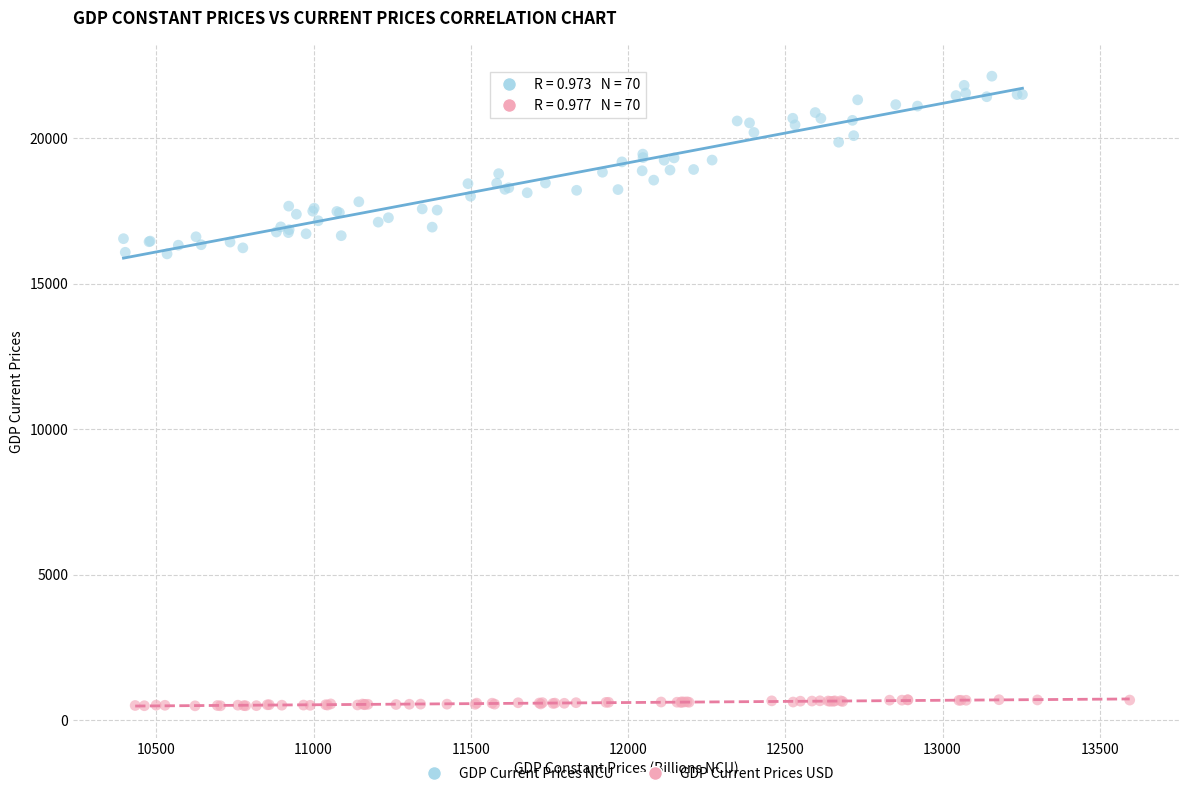

What are all the series names shown in the legend?

GDP Current Prices NCU, GDP Current Prices USD